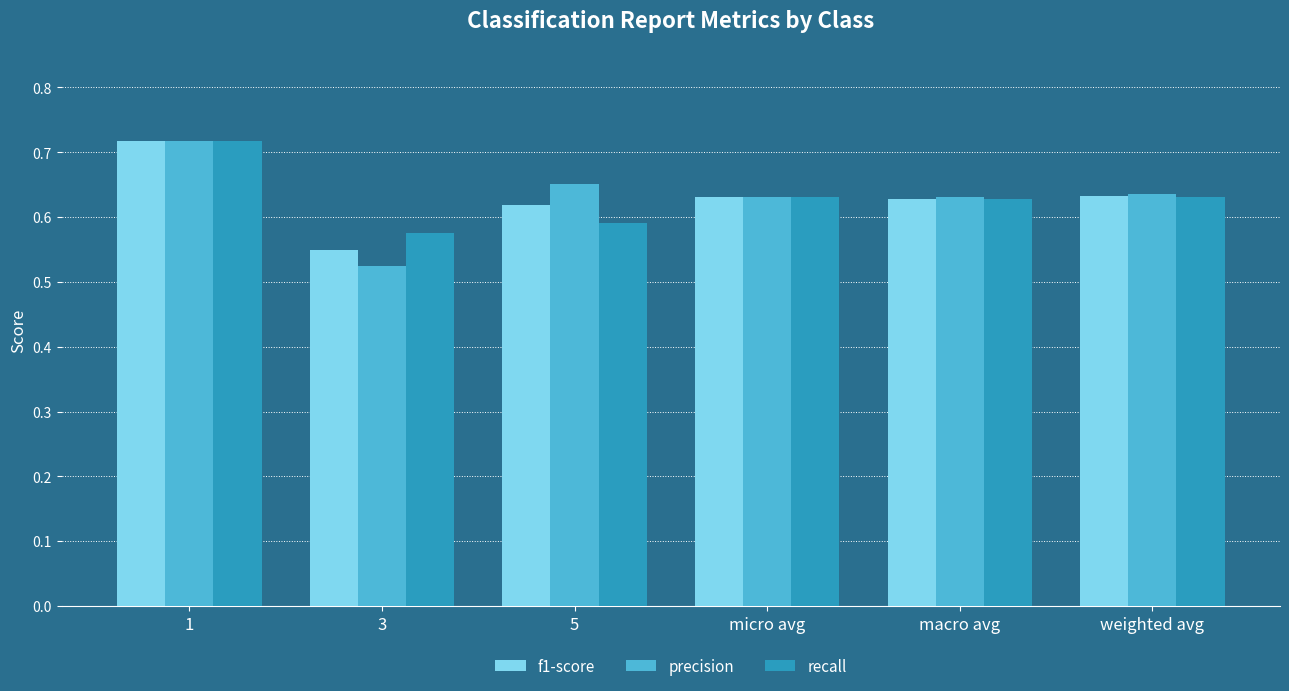

At how many categories does at least one series exceed 0?

6